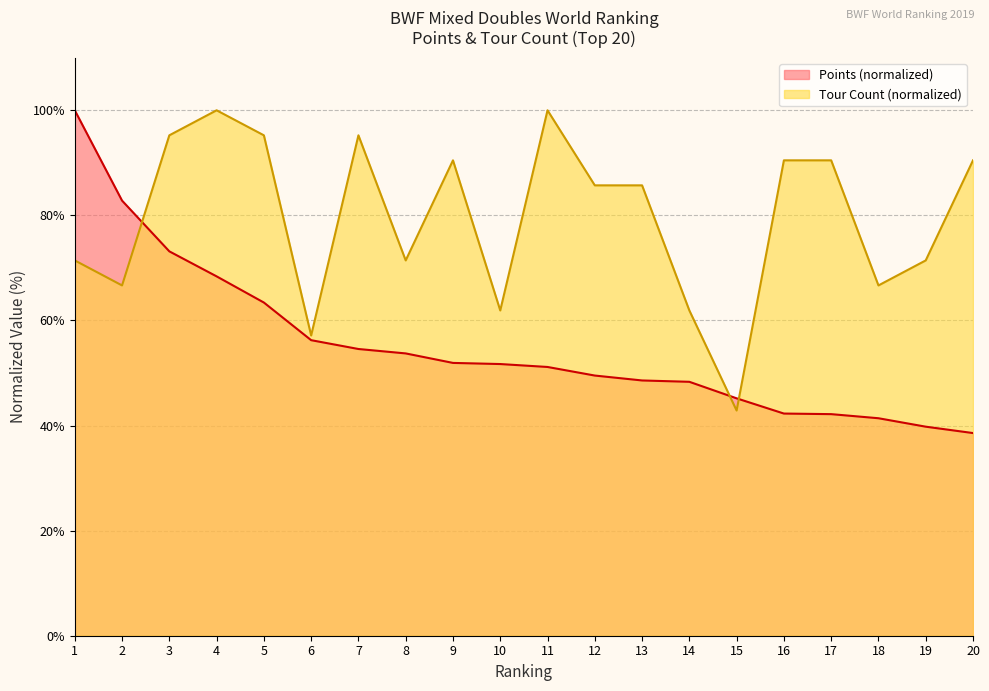

Where does the Points series first go above 51?

1